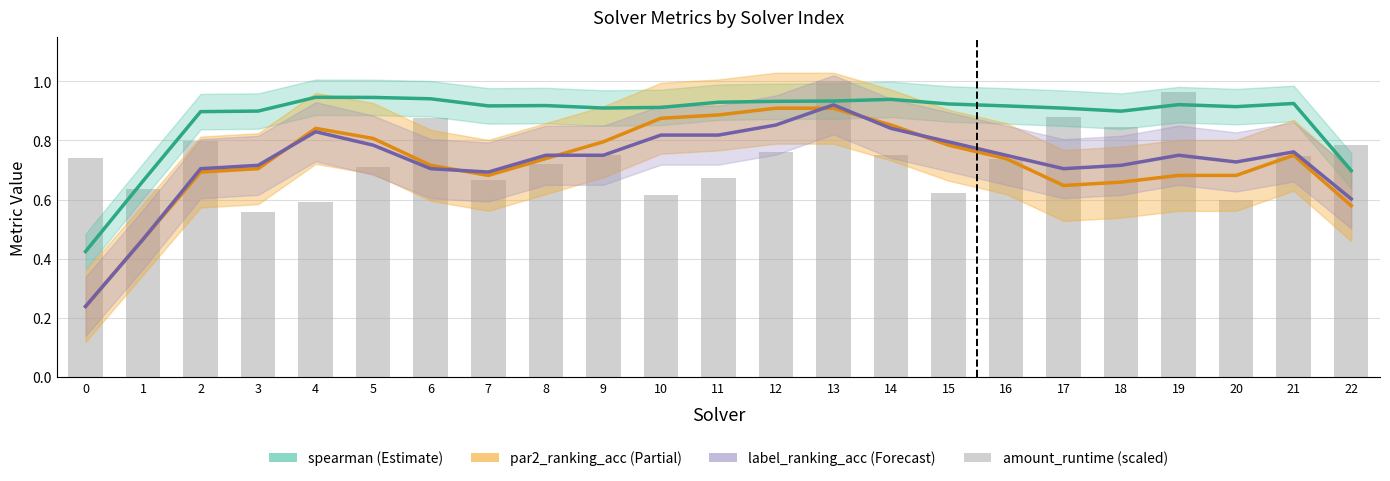

Which series has the largest range (max minus min)?

label_ranking_acc